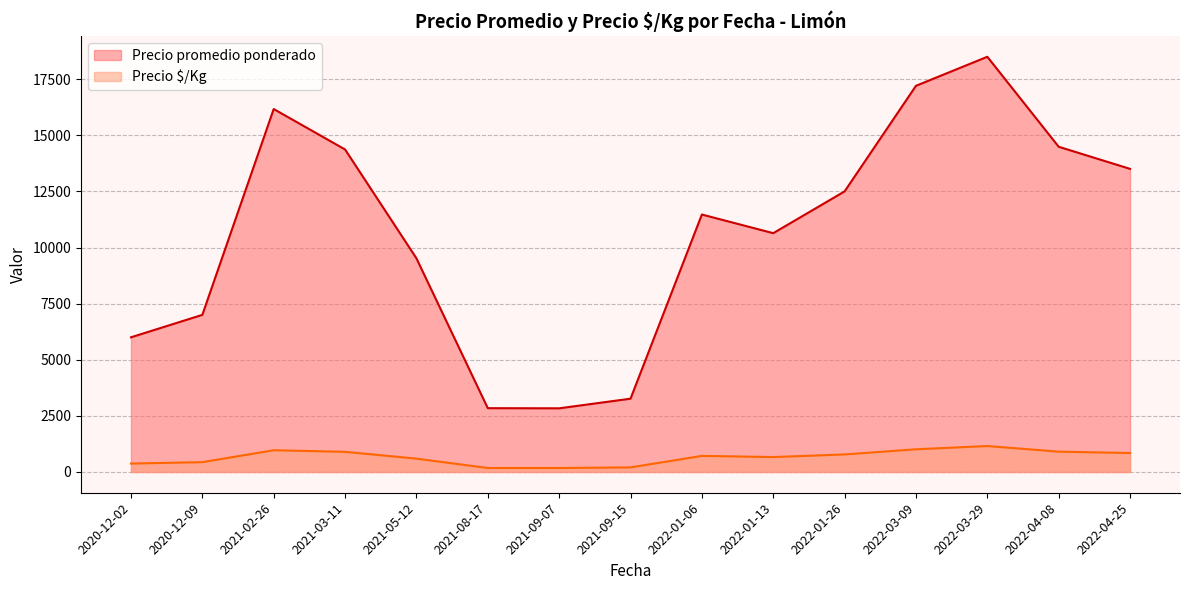

True or false: Precio promedio ponderado and Precio $/Kg cross at least once.

False